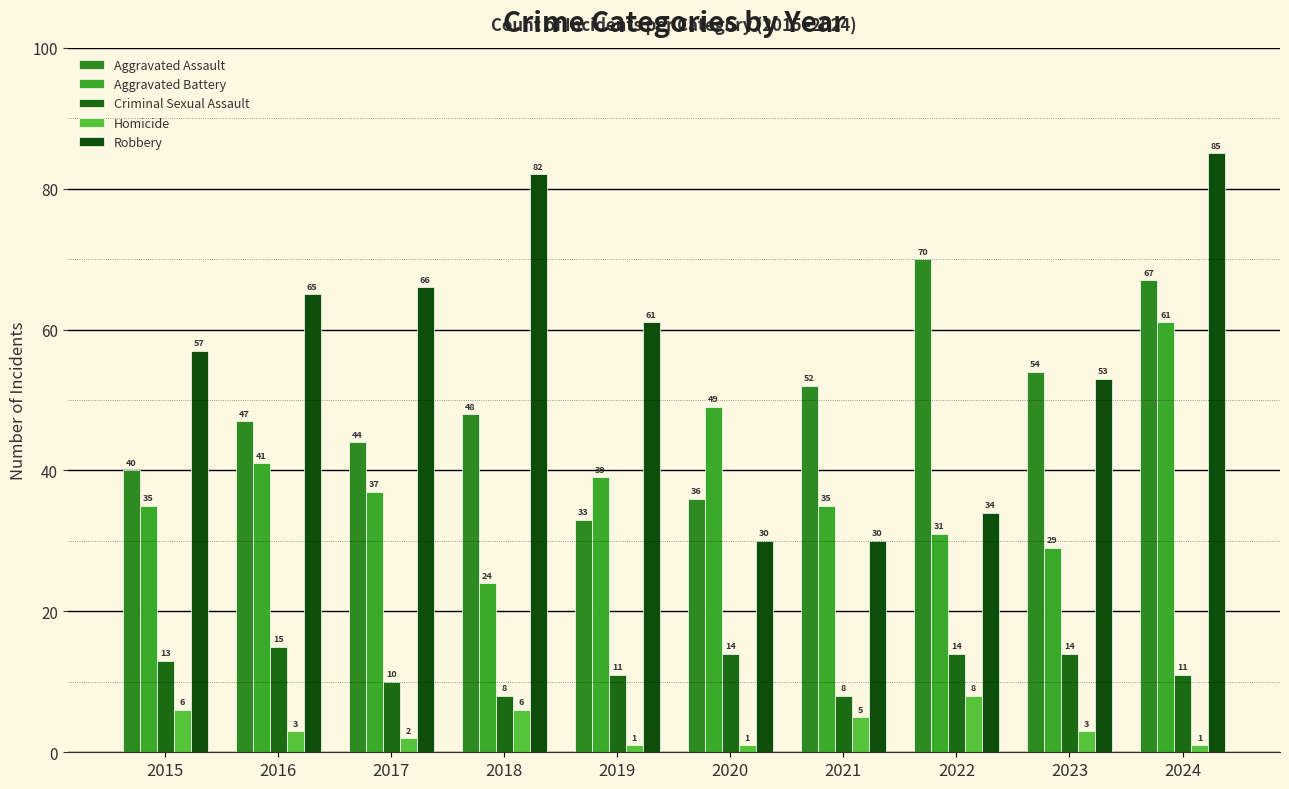

Does the chart contain stacked bars?

No